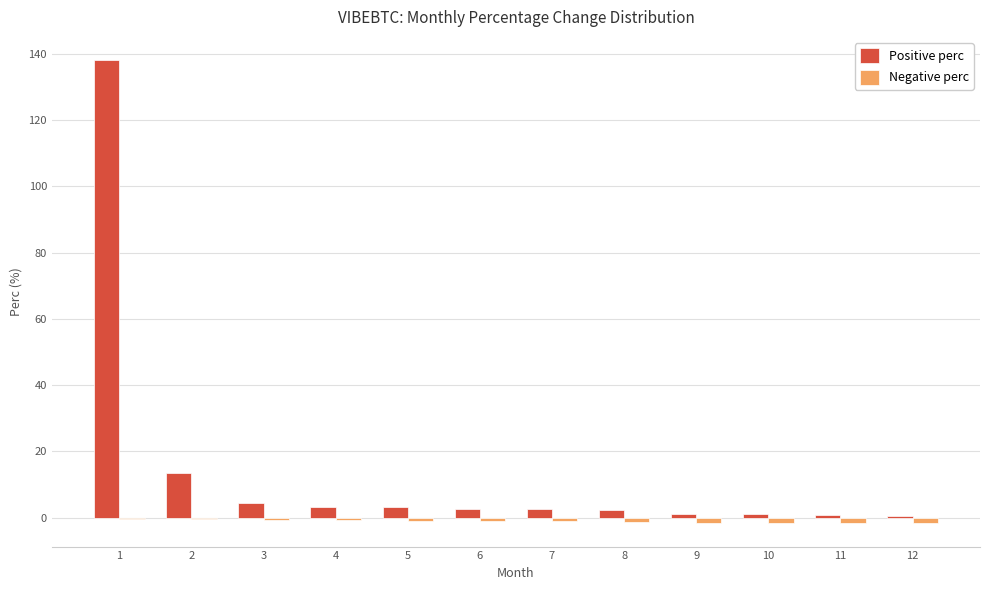

Is it true that Positive perc equals 2.5 at 7?

True